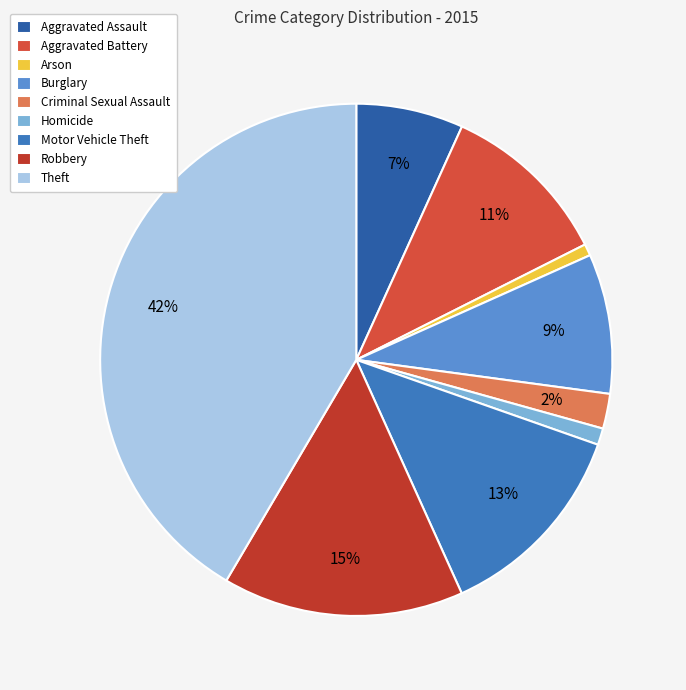

How much of the chart is everything except Aggravated Assault?

93.2%